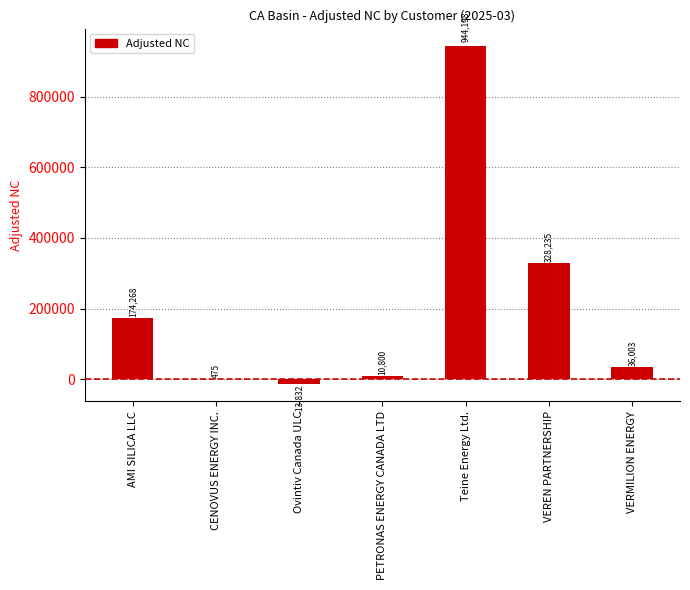

Does the chart contain stacked bars?

No